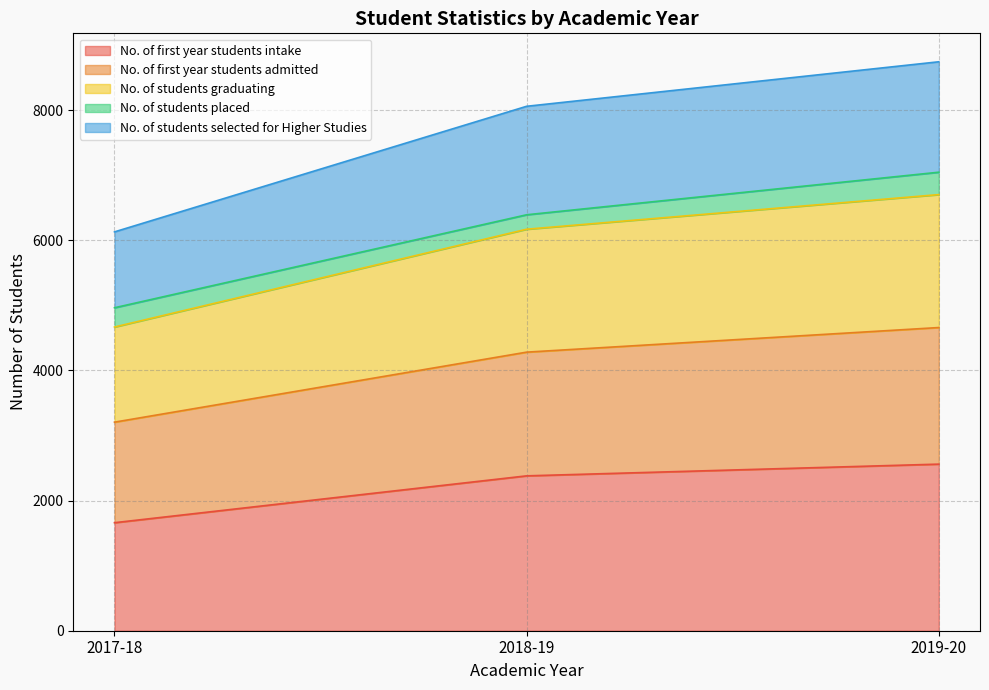

What value does the No. of first year students intake series have at 2019-20, to the nearest 50?

2550